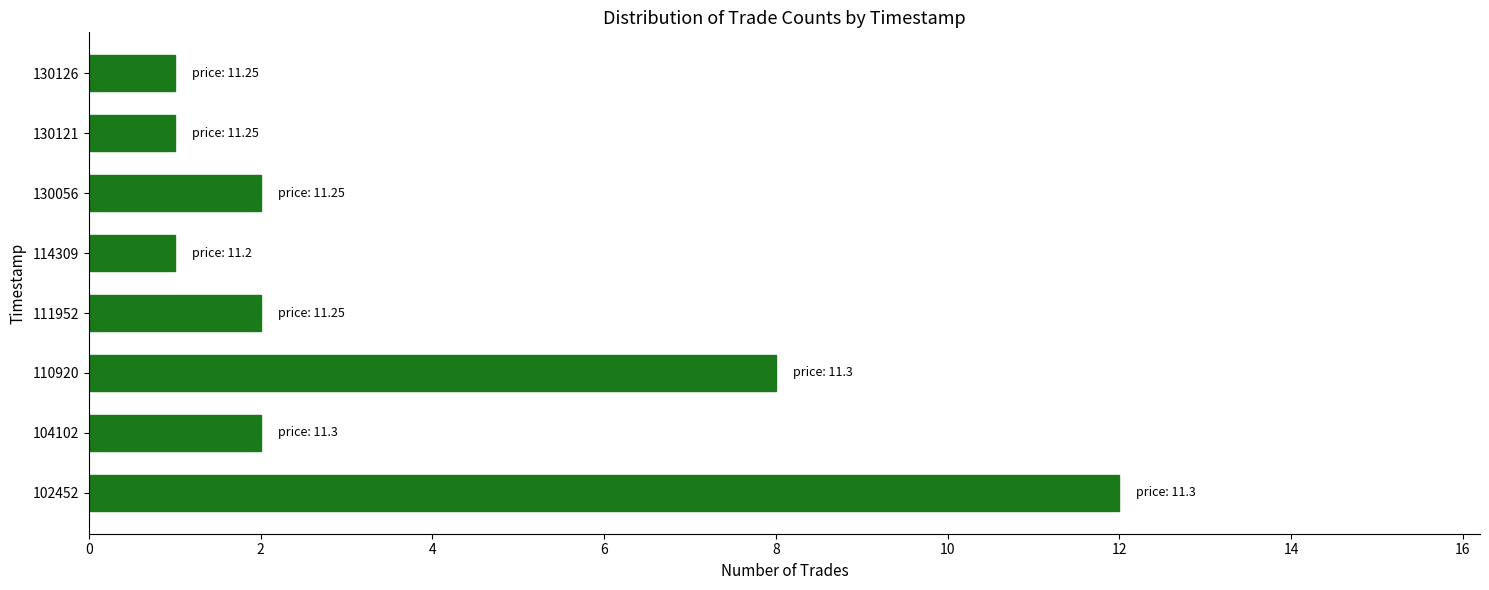

Reading bottom to top, transcribe all the data shown in this chart.

12	2	8	2	1	2	1	1